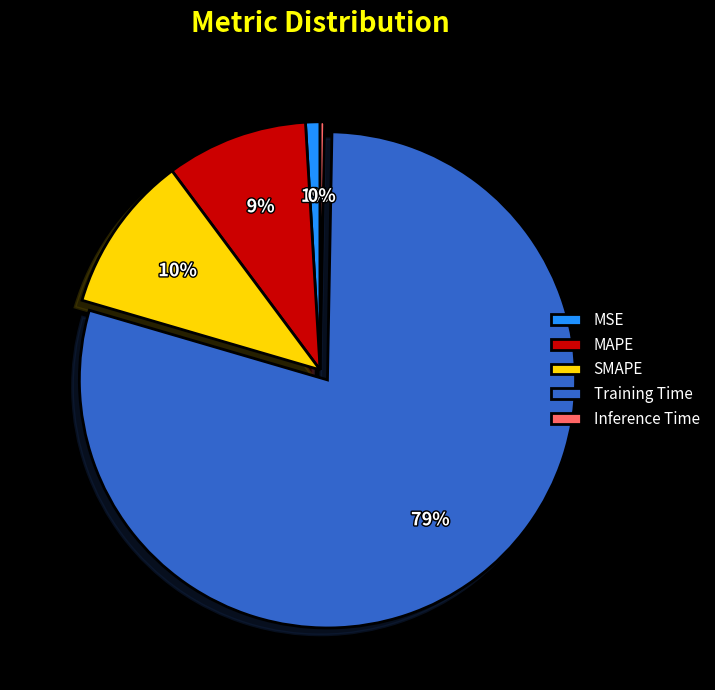

The SMAPE slice represents 1% of the pie. True or false?

False